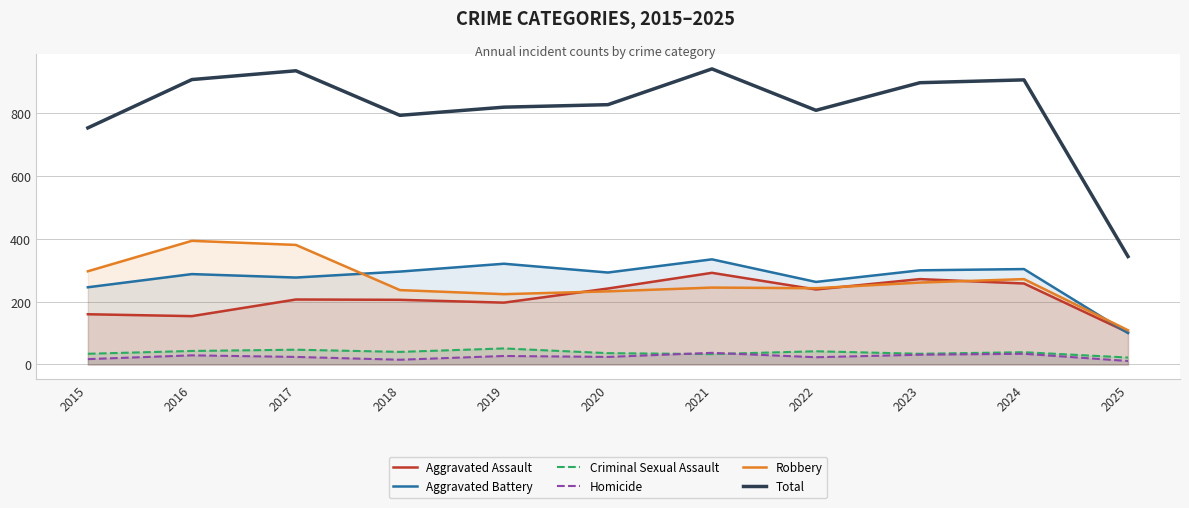

Does the chart display data point markers on the line(s)?

No